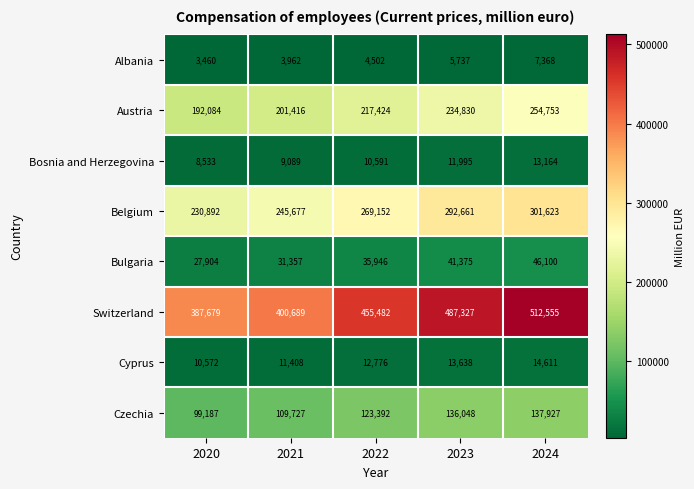

Rank the categories by Cyprus value from highest to lowest.

2024, 2023, 2022, 2021, 2020